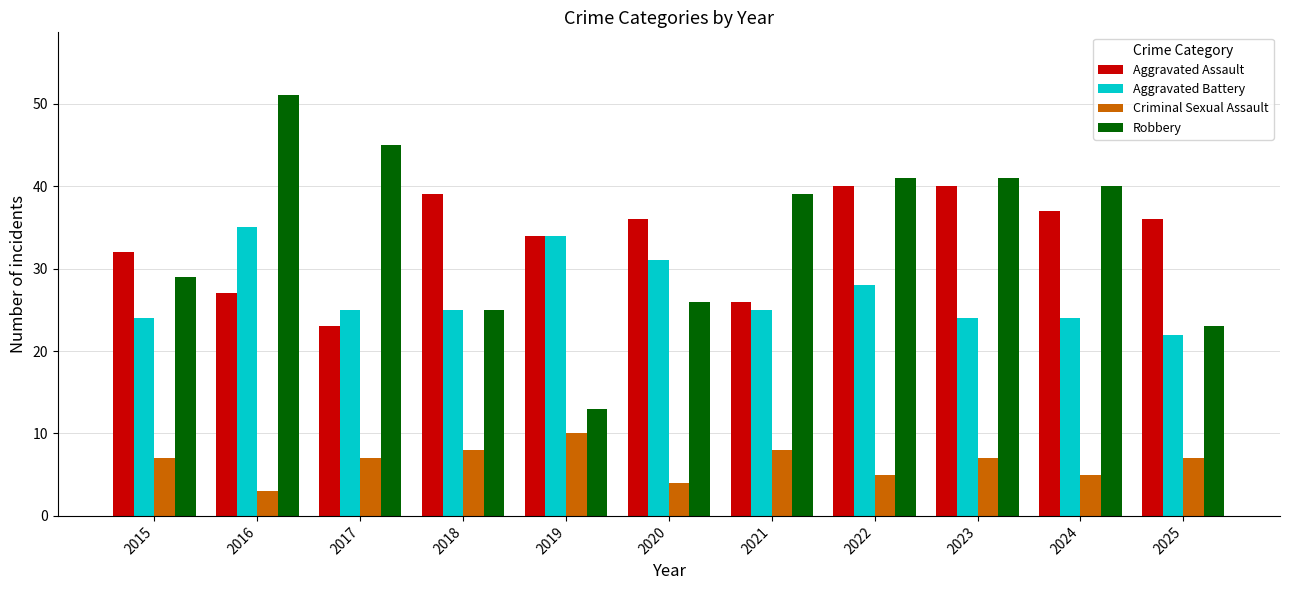

How many values in the Criminal Sexual Assault series are below 7?

4